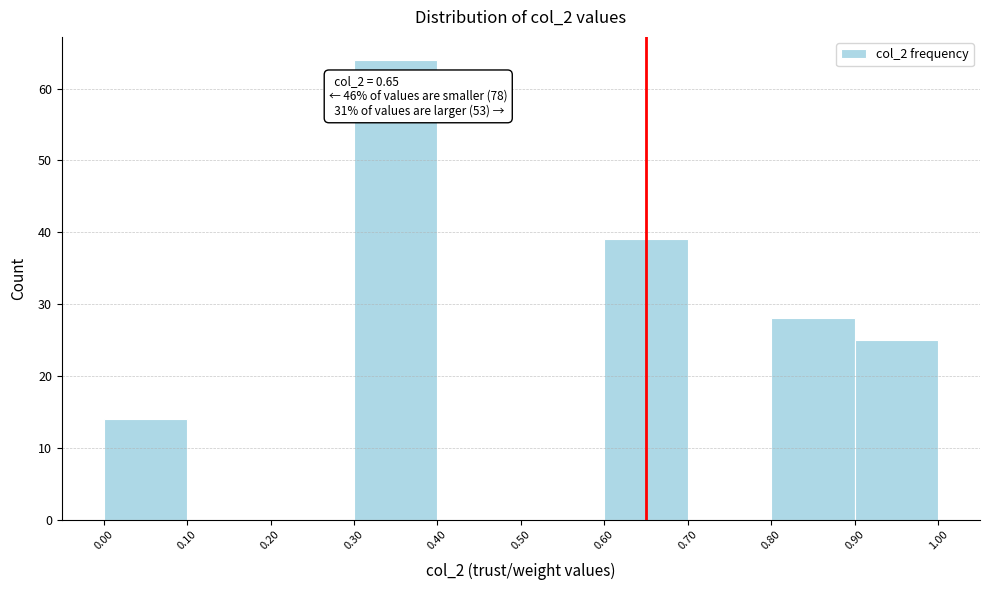

Over which range of the x-axis is the bar tallest?

0.30 to 0.40